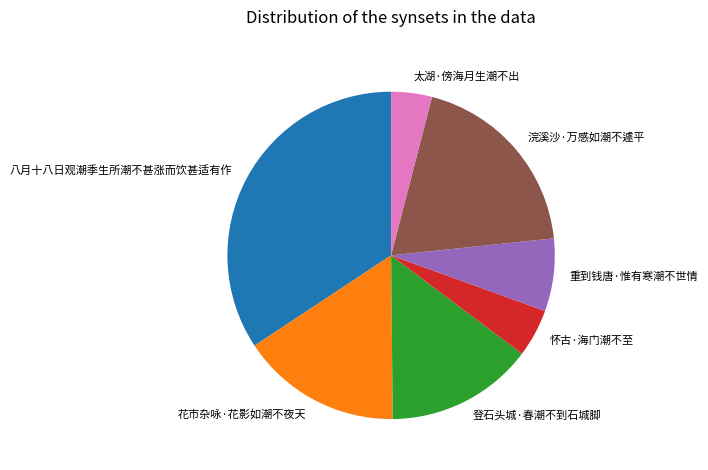

Which slice is the largest?

八月十八日观潮季生所潮不甚涨而饮甚适有作